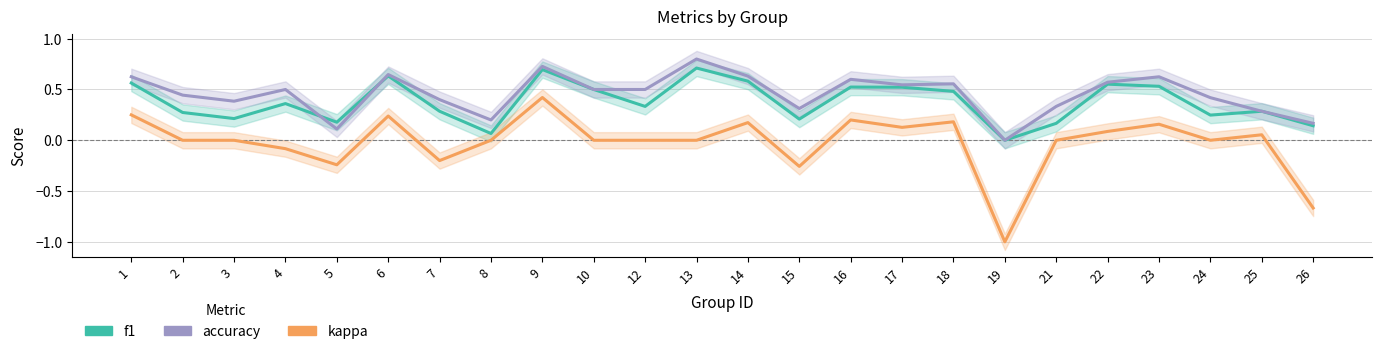

Reading left to right, extract all data points from this chart.

f1: 1=0.6	2=0.3	3=0.2	4=0.4	5=0.2	6=0.6	7=0.3	8=0.1	9=0.7	10=0.5	12=0.3	13=0.7	14=0.6	15=0.2	16=0.5	17=0.5	18=0.5	19=0.0	21=0.2	22=0.6	23=0.5	24=0.2	25=0.3	26=0.1
accuracy: 1=0.6	2=0.4	3=0.4	4=0.5	5=0.1	6=0.6	7=0.4	8=0.2	9=0.7	10=0.5	12=0.5	13=0.8	14=0.6	15=0.3	16=0.6	17=0.5	18=0.6	19=0.0	21=0.3	22=0.6	23=0.6	24=0.4	25=0.3	26=0.2
kappa: 1=0.2	2=0.0	3=0.0	4=-0.1	5=-0.2	6=0.2	7=-0.2	8=0.0	9=0.4	10=0.0	12=0.0	13=0.0	14=0.2	15=-0.3	16=0.2	17=0.1	18=0.2	19=-1.0	21=0.0	22=0.1	23=0.2	24=0.0	25=0.1	26=-0.7